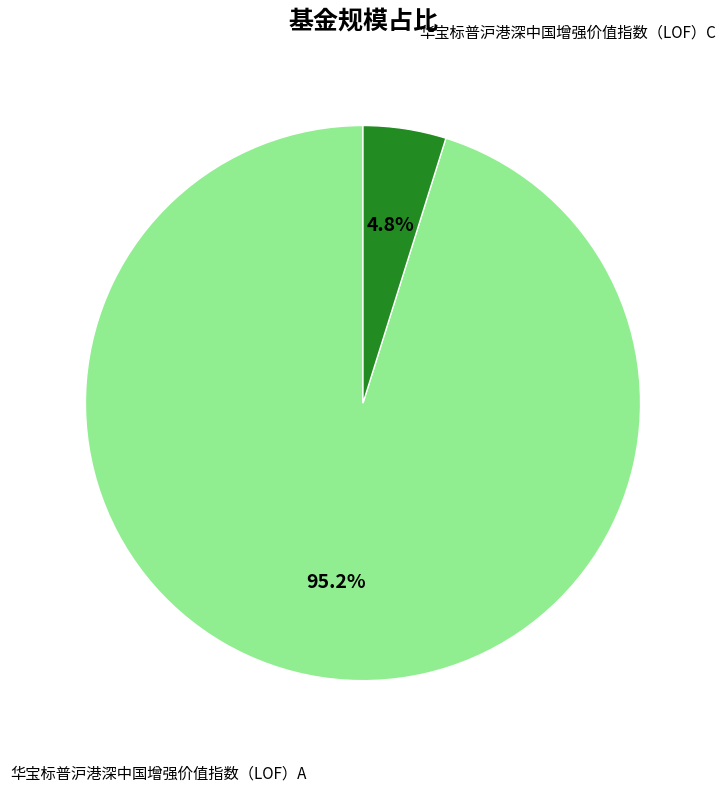

Is there any slice that represents more than half of the pie?

Yes